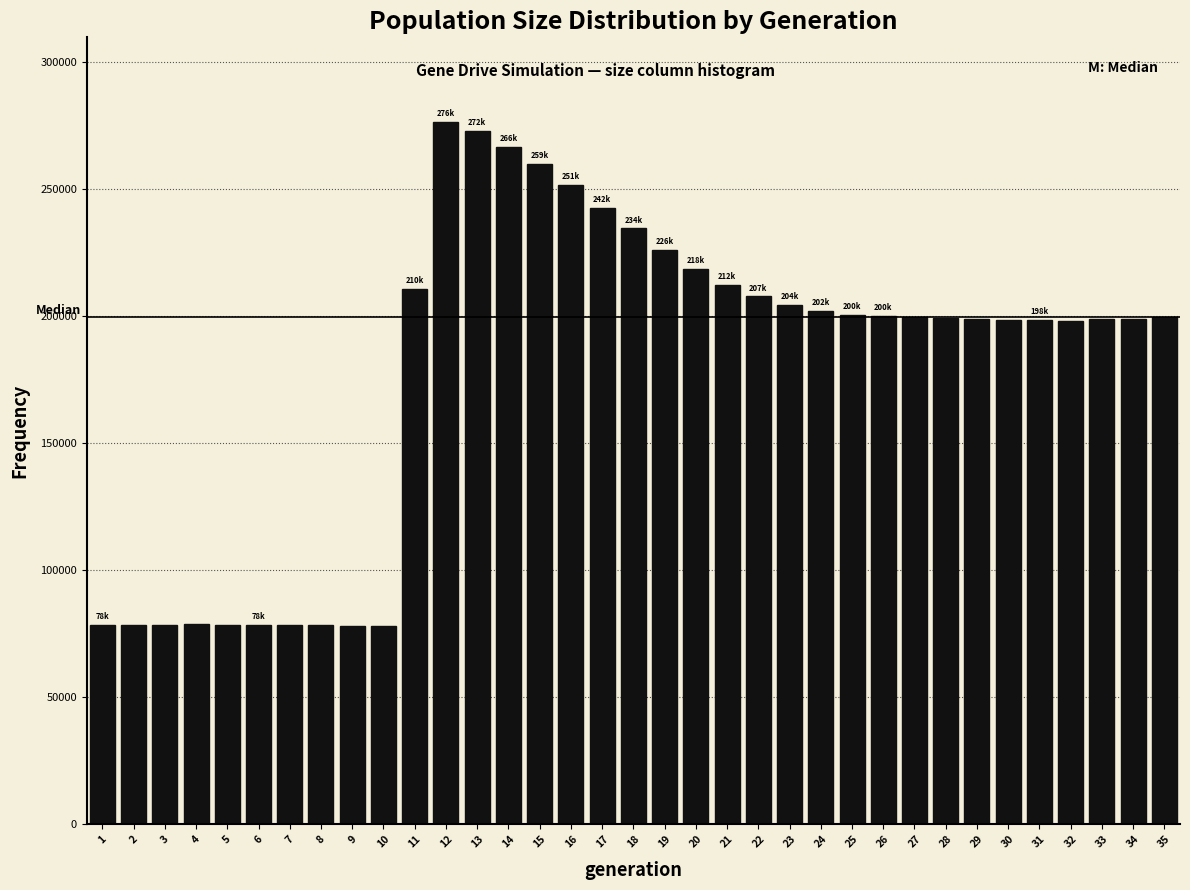

What is the difference between the maximum and minimum values?

198341